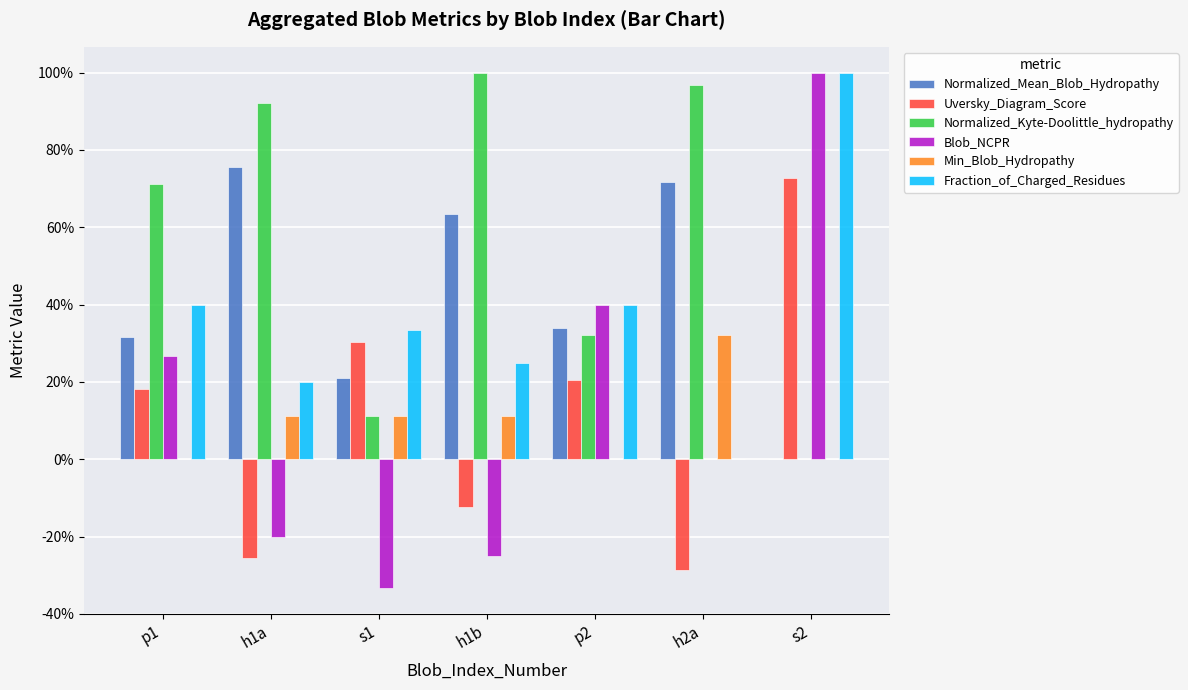

Reading right to left, what are all the values shown in this chart?

Normalized_Mean_Blob_Hydropathy: s2=0.0	h2a=0.7	p2=0.3	h1b=0.6	s1=0.2	h1a=0.8	p1=0.3
Uversky_Diagram_Score: s2=0.7	h2a=-0.3	p2=0.2	h1b=-0.1	s1=0.3	h1a=-0.3	p1=0.2
Normalized_Kyte-Doolittle_hydropathy: s2=0.0	h2a=1.0	p2=0.3	h1b=1.0	s1=0.1	h1a=0.9	p1=0.7
Blob_NCPR: s2=1.0	h2a=0.0	p2=0.4	h1b=-0.2	s1=-0.3	h1a=-0.2	p1=0.3
Min_Blob_Hydropathy: s2=0.0	h2a=0.3	p2=0.0	h1b=0.1	s1=0.1	h1a=0.1	p1=0.0
Fraction_of_Charged_Residues: s2=1.0	h2a=0.0	p2=0.4	h1b=0.2	s1=0.3	h1a=0.2	p1=0.4